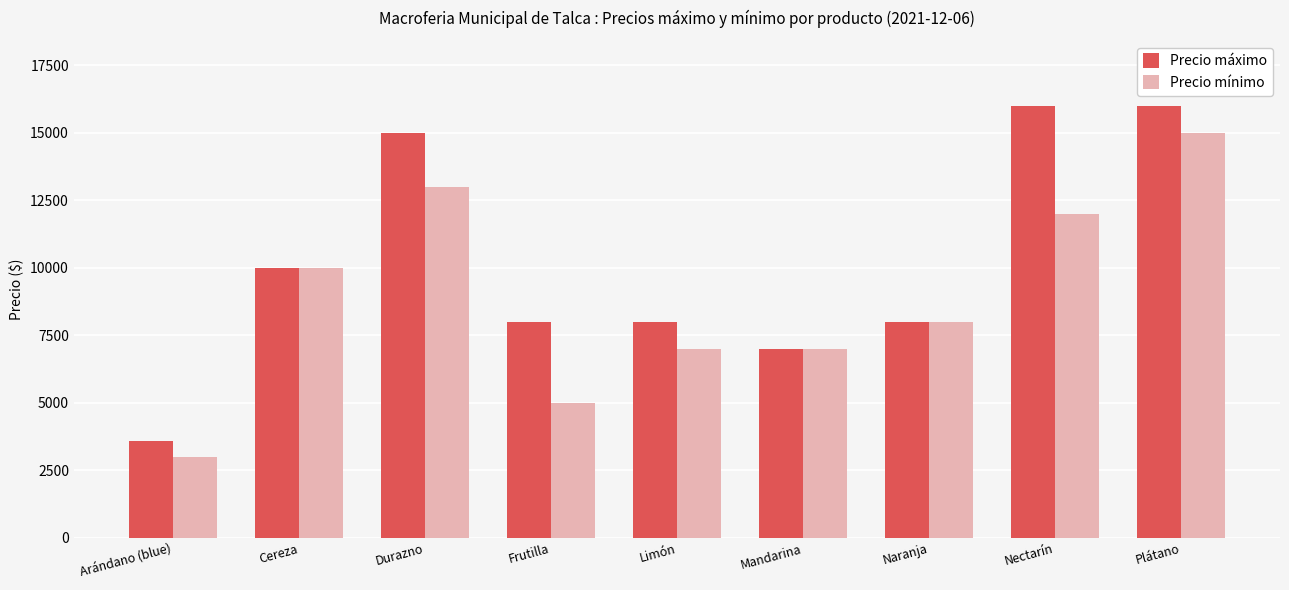

The value of Precio mínimo at Naranja is 8000. True or false?

True